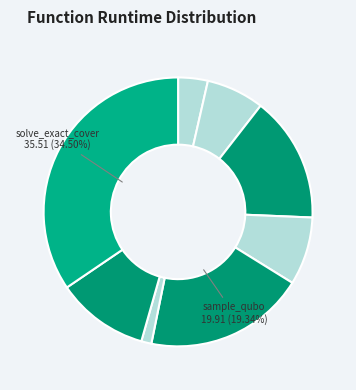

How many segments does this pie chart have?

8